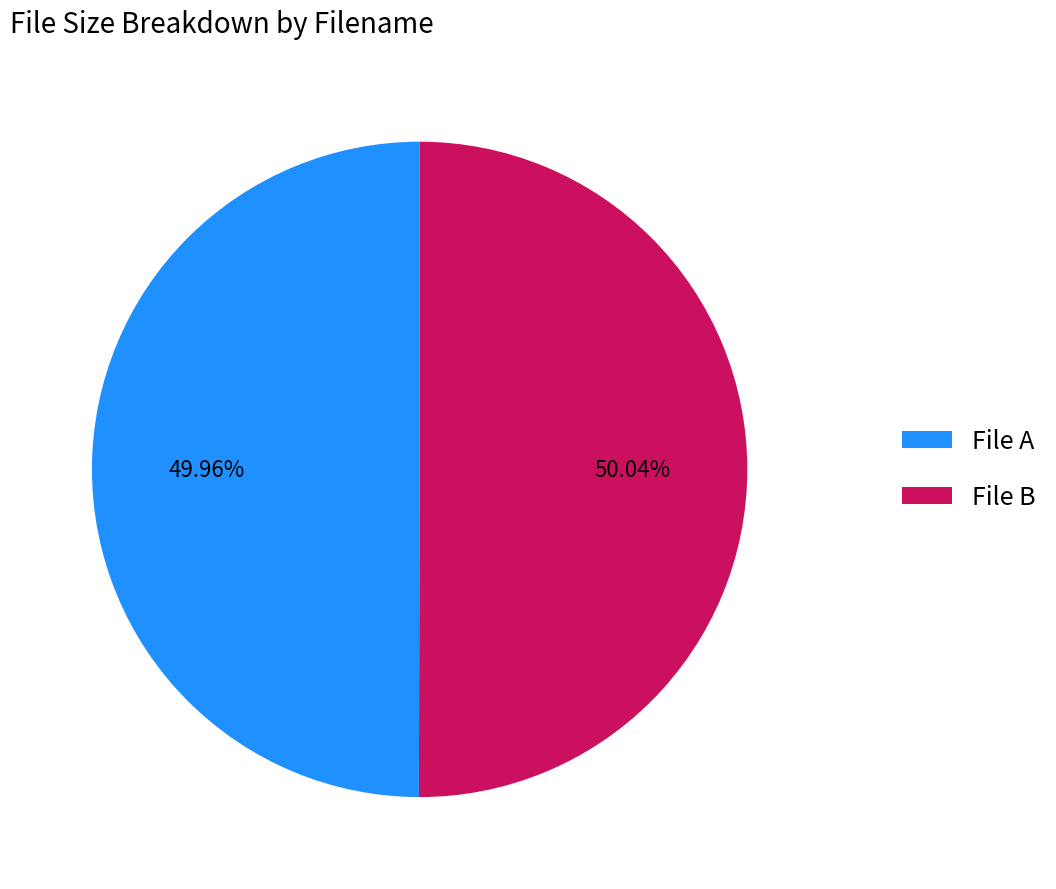

What is the ratio of the value at File B to the value at File A?

1.0